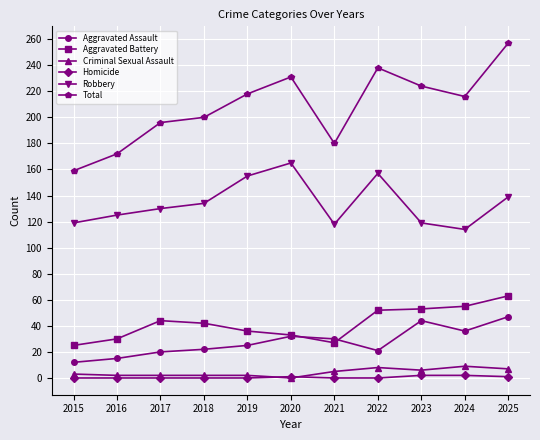

At how many categories does at least one series exceed 105?

11